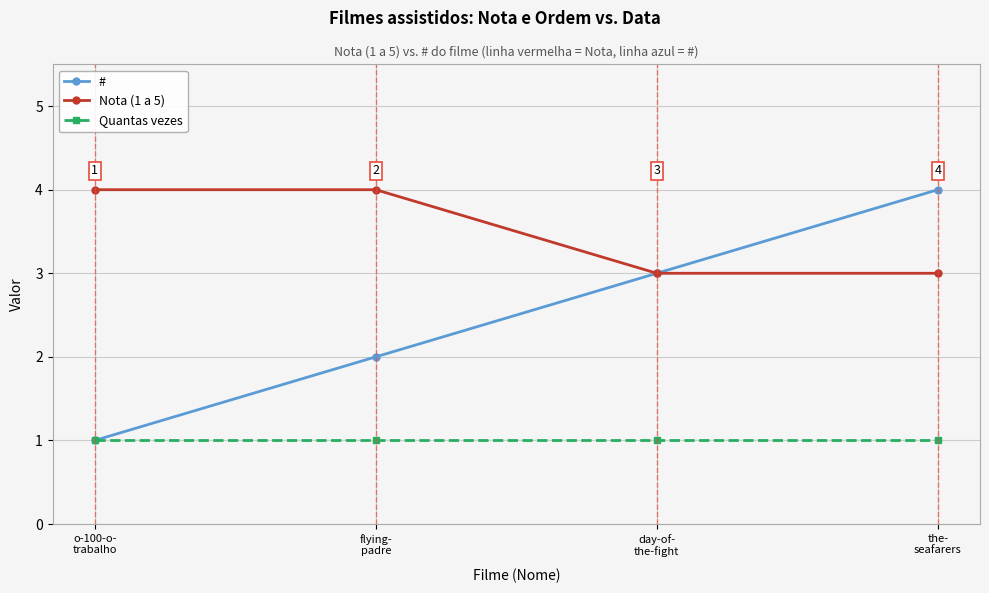

List the series in order of their overall mean, lowest first.

Quantas vezes, #, Nota (1 a 5)